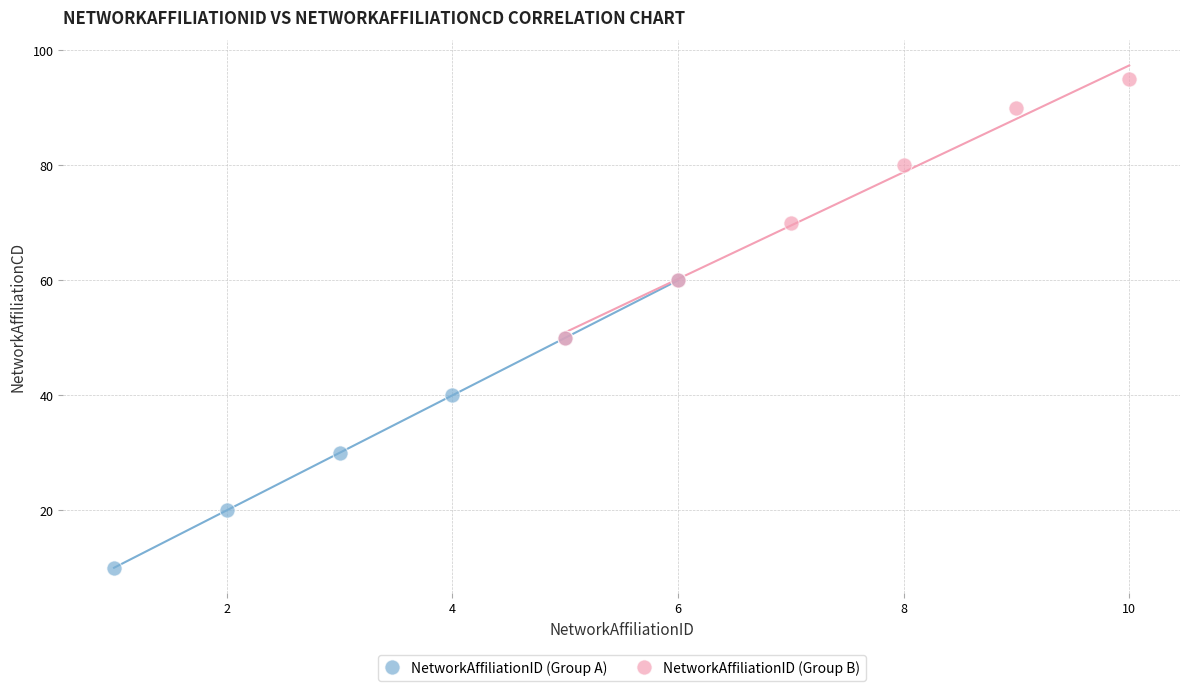

Which series contains the lowest Y value?

NetworkAffiliationID (Group A)